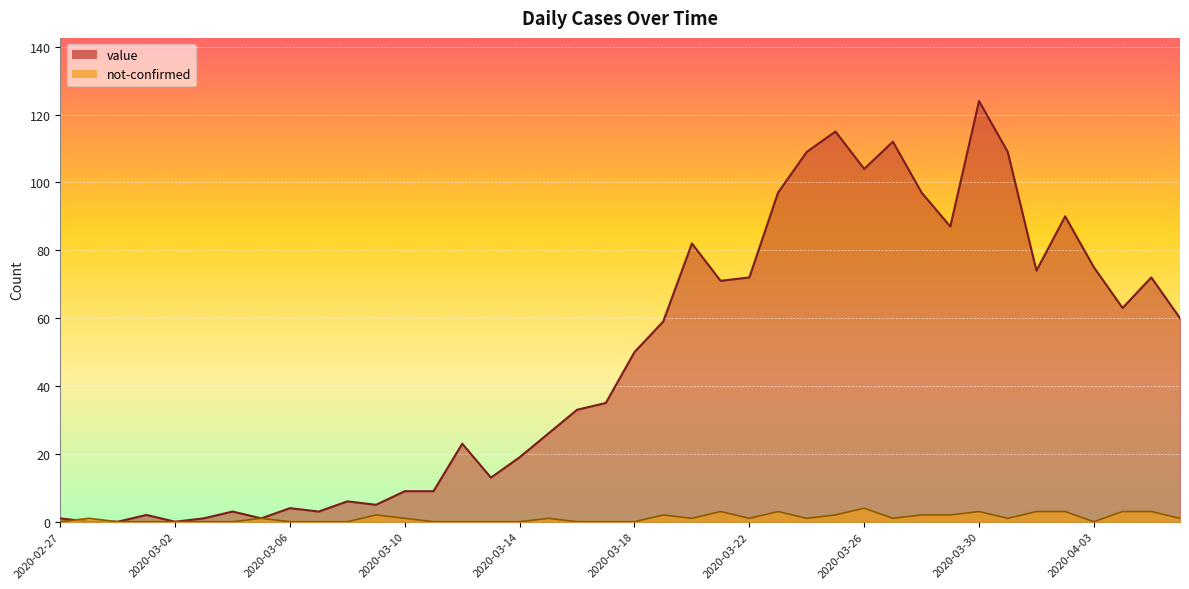

Rank the series by their average value, from highest to lowest.

value, not-confirmed